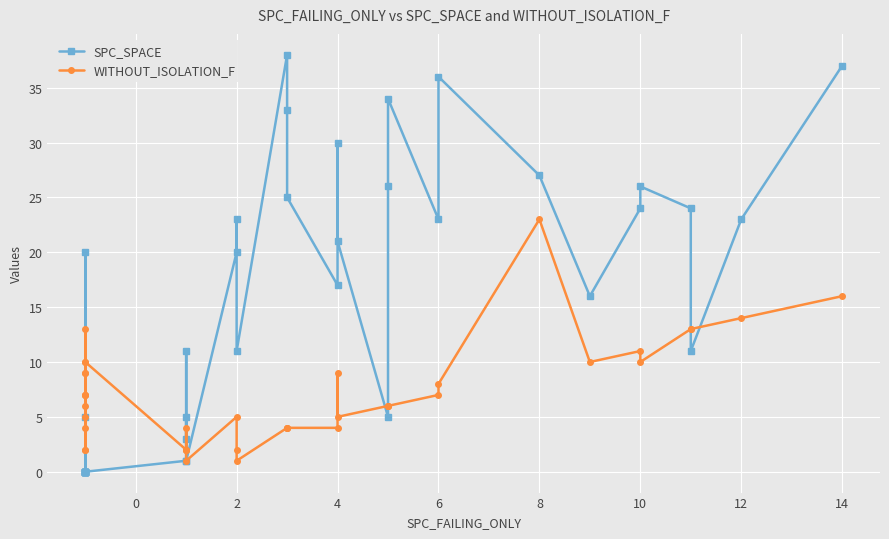

Reading left to right, list all the values displayed in this chart.

SPC_SPACE: 0	20	0	0	0	0	0	0	5	0	0	0	0	1	5	3	11	1	20	23	11	38	33	25	17	30	21	5	26	34	23	36	27	16	24	26	24	11	23	37
WITHOUT_ISOLATION_F: 4	2	5	6	7	9	9	2	7	10	7	13	10	2	2	4	2	1	5	2	1	4	4	4	4	9	5	6	6	6	7	8	23	10	11	10	13	13	14	16